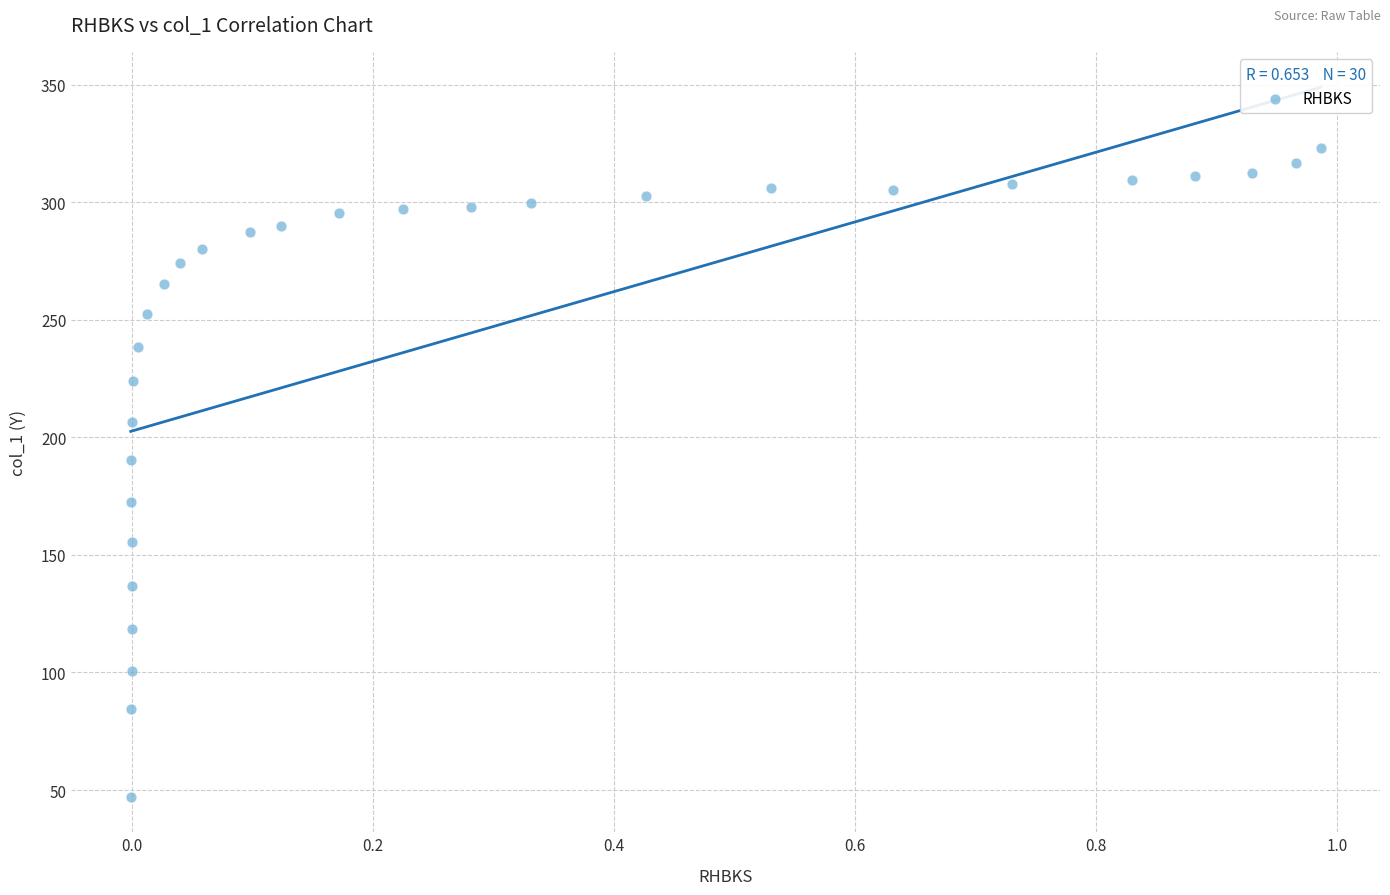

What is the range of Y values (max minus min)?

275.7